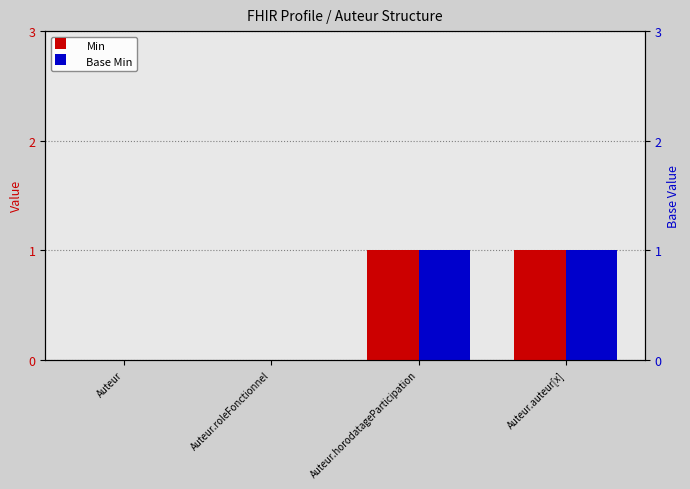

What is the difference between the maximum and second lowest values in the Base Min series?

1